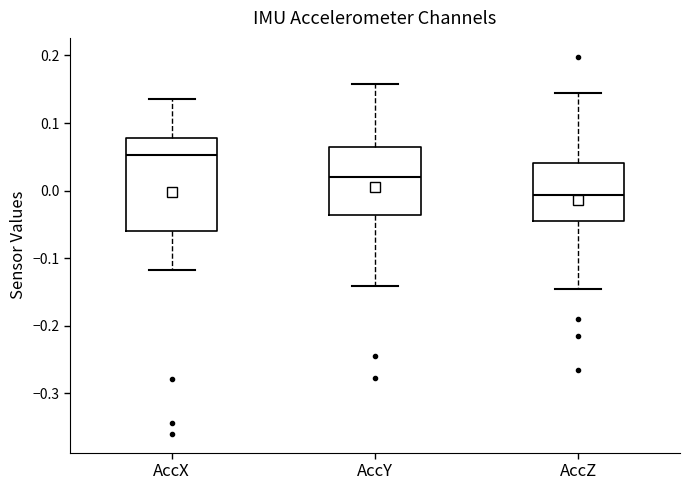

Comparing the boxes themselves (not the whiskers), which one is the tallest?

AccX